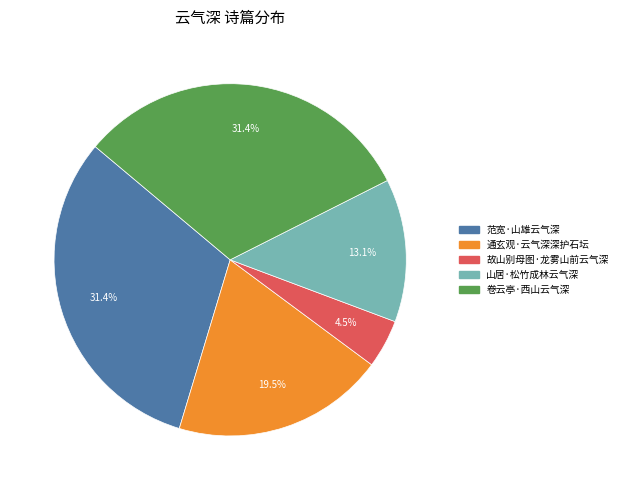

Which category has the smallest portion of the pie?

故山别母图·龙雾山前云气深